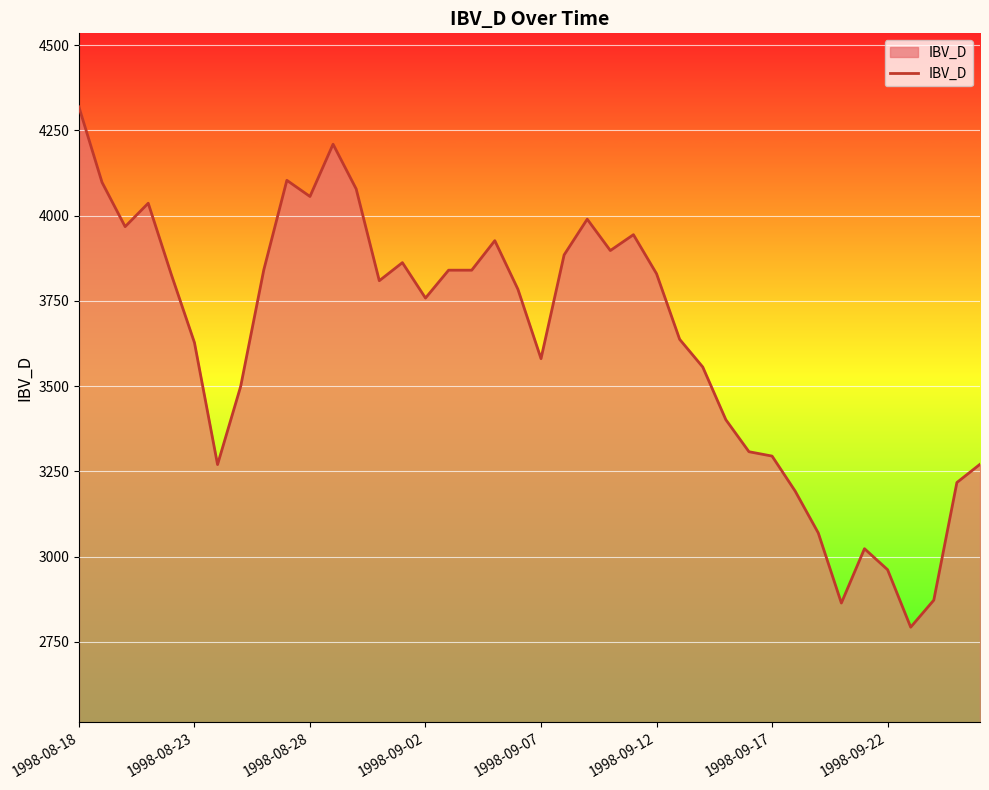

What is the maximum value shown in the chart?

4319.0